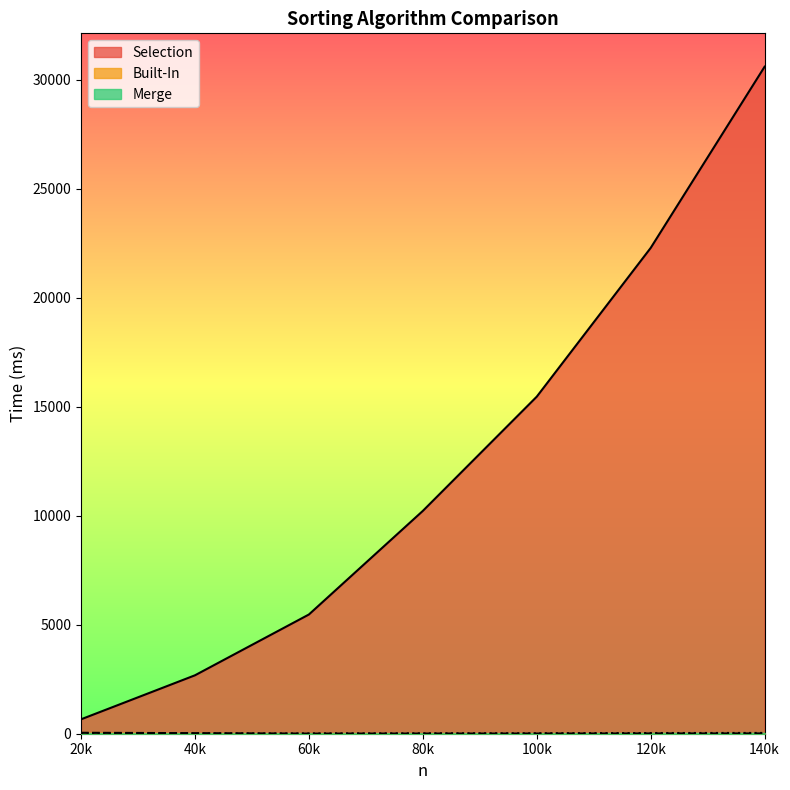

How many lines are shown in the chart?

3